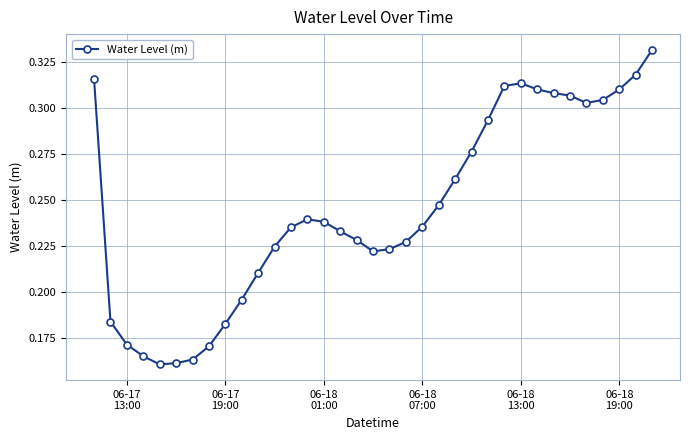

What is the sum of all values?

8.6